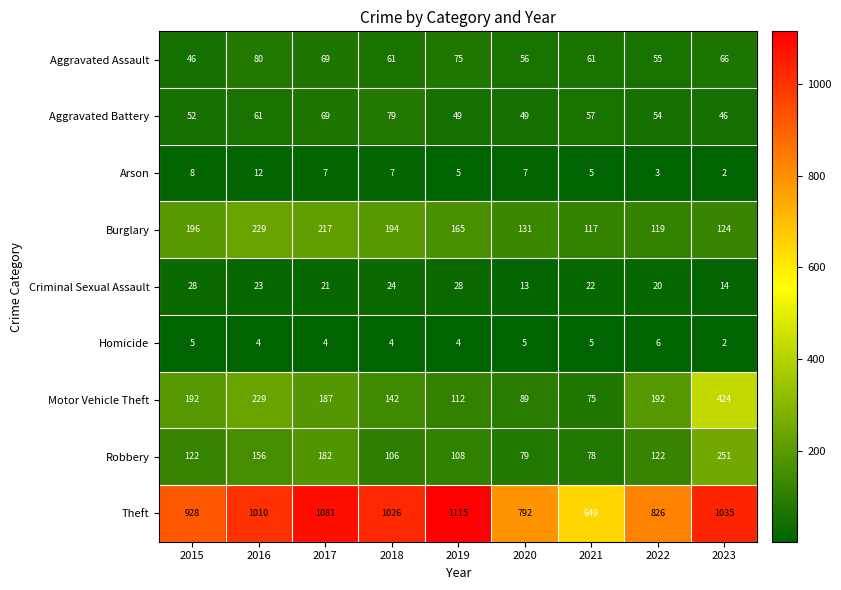

Is the value of Criminal Sexual Assault at 2023 greater than the value of Theft at 2019?

No